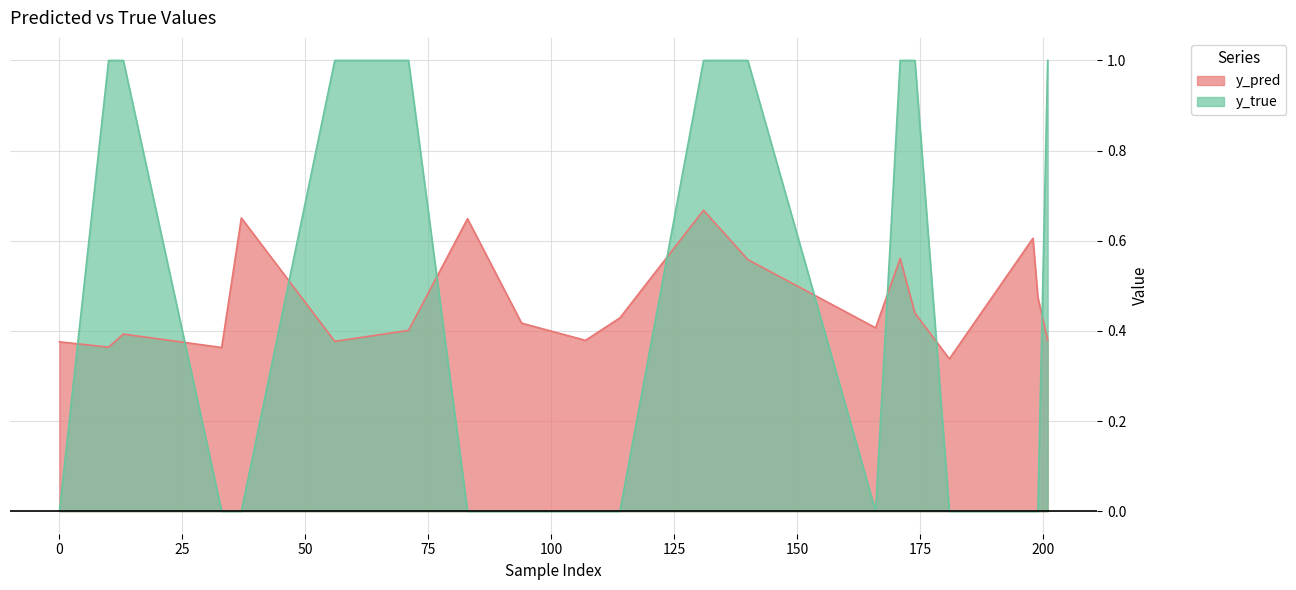

What are all the series names shown in the legend?

y_pred, y_true